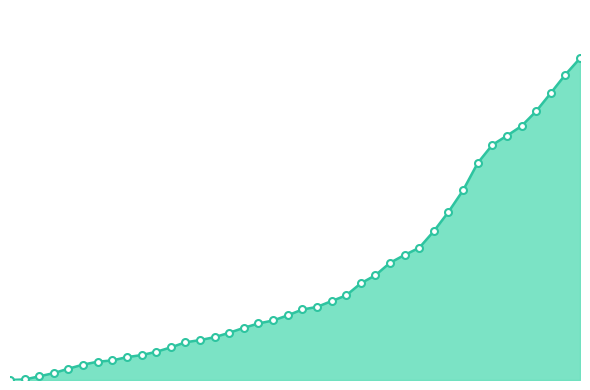

Is this an area chart (filled region under the line)?

Yes